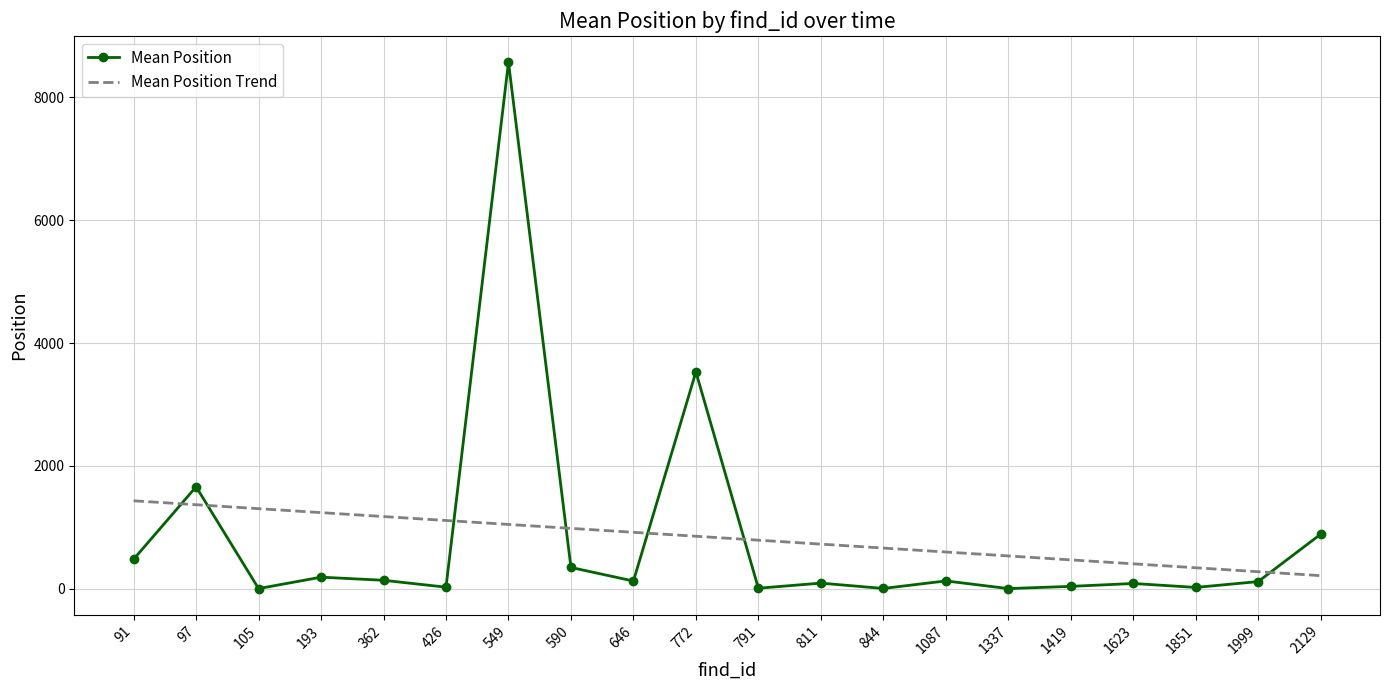

What is the maximum value shown in the chart?

8571.0